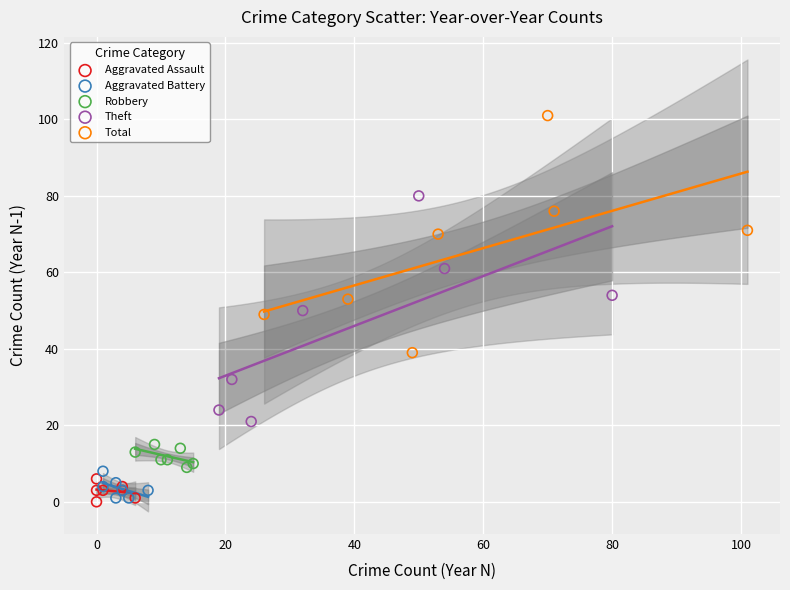

Which series reaches the maximum Y coordinate?

Total